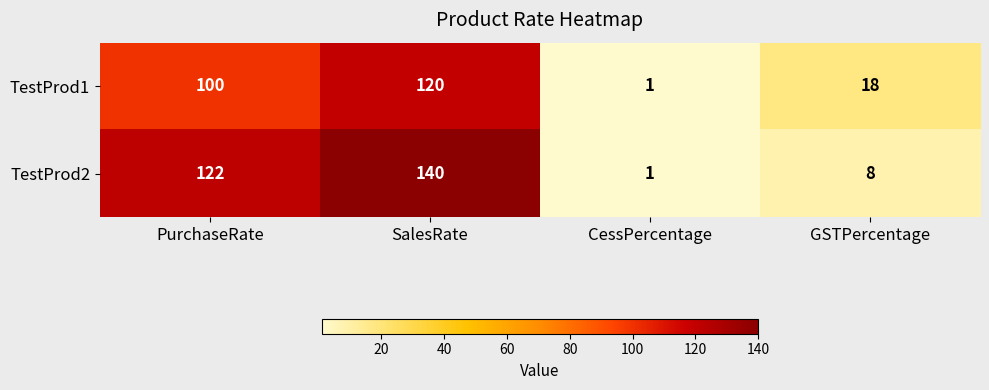

The value of TestProd1 at PurchaseRate is 100. True or false?

True